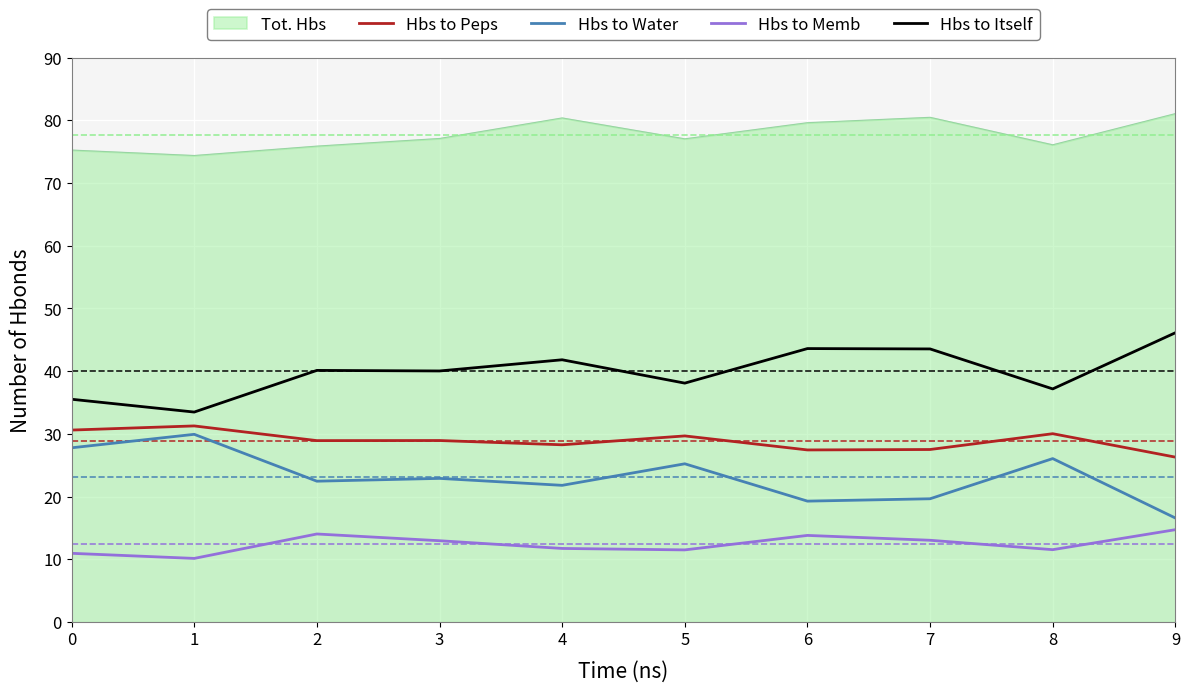

What is the sum of the Hbs to Memb values at 8 and 9?

26.3